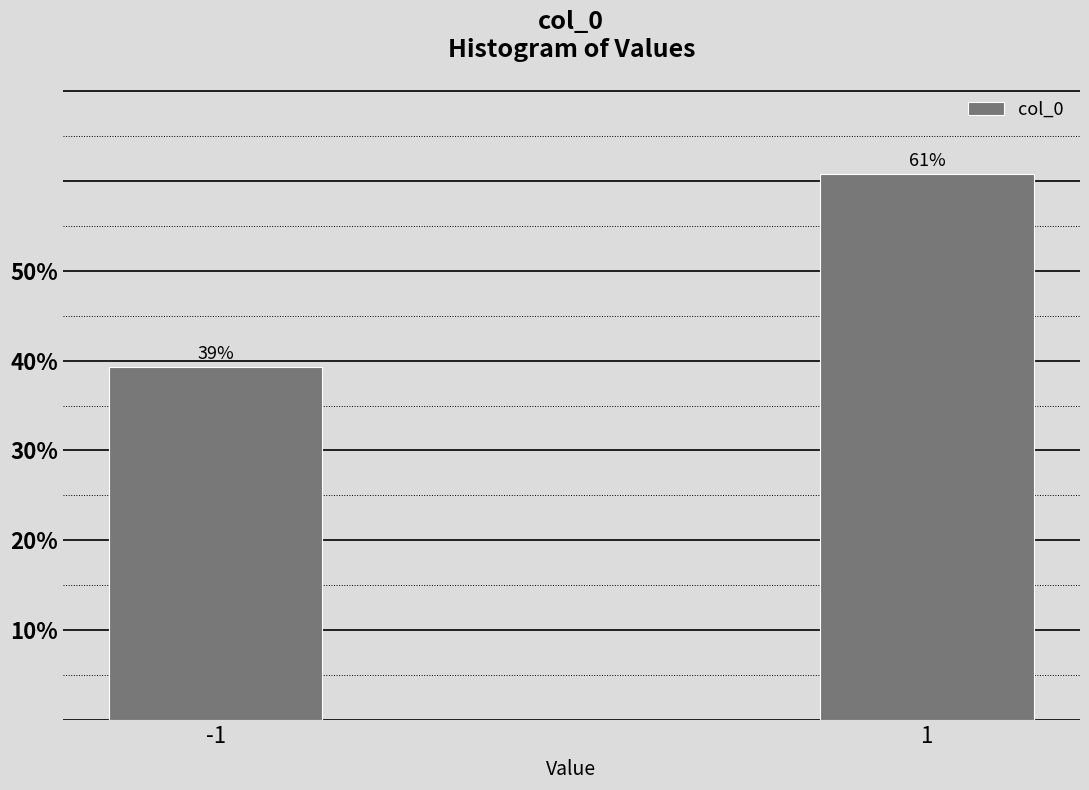

Approximately how many times larger is the value at -1 compared to 1?

0.6